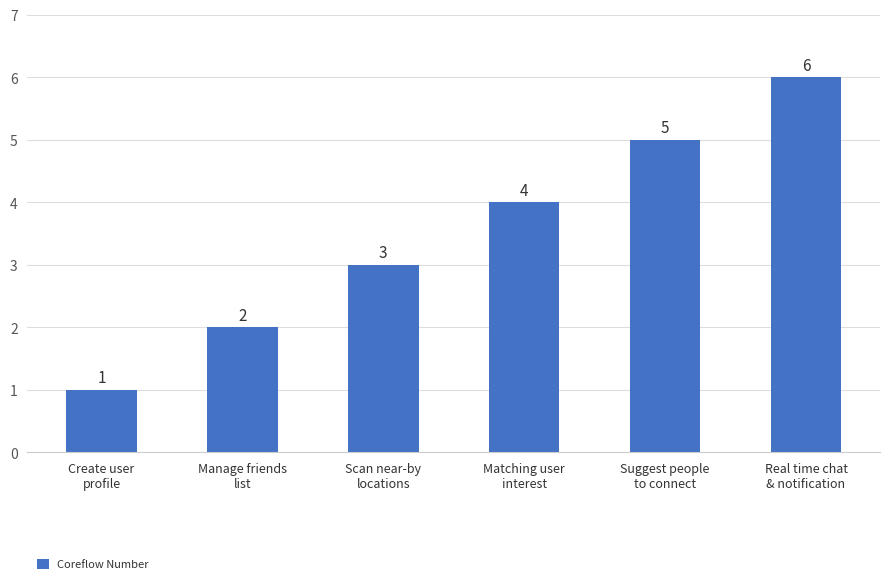

Reading left to right, transcribe all the data shown in this chart.

Create user
profile=1	Manage friends
list=2	Scan near-by
locations=3	Matching user
interest=4	Suggest people
to connect=5	Real time chat
& notification=6